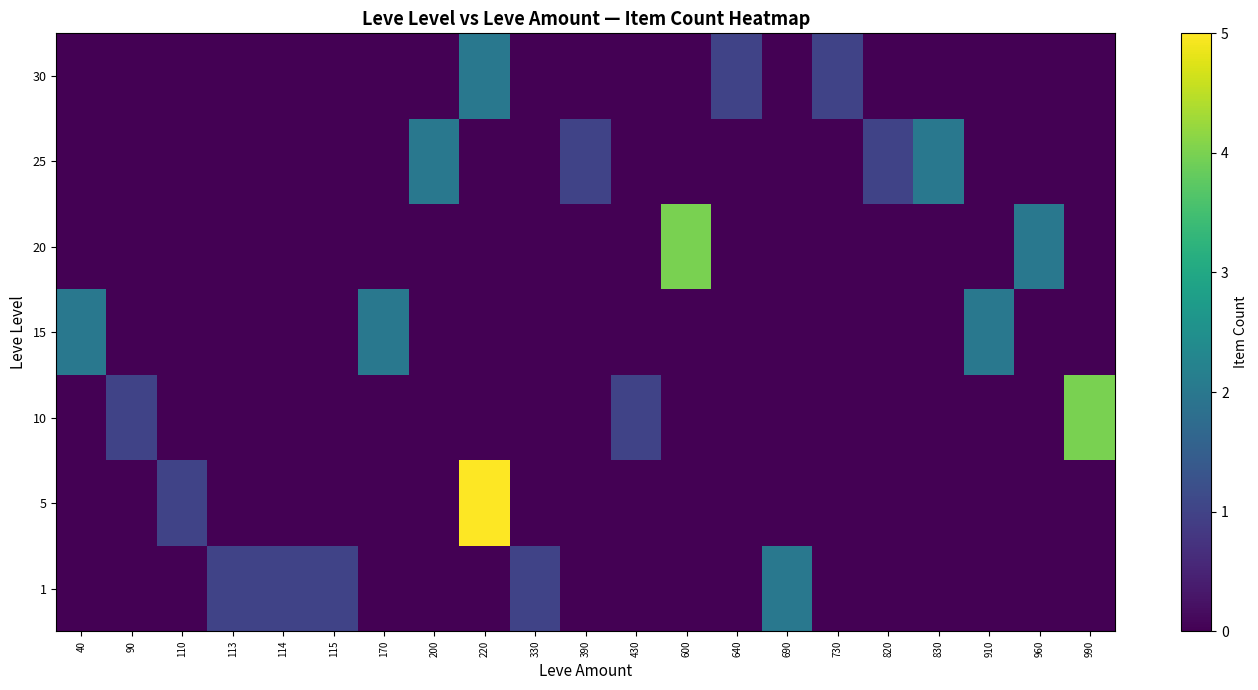

Reading right to left, what are all the values shown in this chart?

1: 990=0	960=0	910=0	830=0	820=0	730=0	690=2	640=0	600=0	430=0	390=0	330=1	220=0	200=0	170=0	115=1	114=1	113=1	110=0	90=0	40=0
5: 990=0	960=0	910=0	830=0	820=0	730=0	690=0	640=0	600=0	430=0	390=0	330=0	220=5	200=0	170=0	115=0	114=0	113=0	110=1	90=0	40=0
10: 990=4	960=0	910=0	830=0	820=0	730=0	690=0	640=0	600=0	430=1	390=0	330=0	220=0	200=0	170=0	115=0	114=0	113=0	110=0	90=1	40=0
15: 990=0	960=0	910=2	830=0	820=0	730=0	690=0	640=0	600=0	430=0	390=0	330=0	220=0	200=0	170=2	115=0	114=0	113=0	110=0	90=0	40=2
20: 990=0	960=2	910=0	830=0	820=0	730=0	690=0	640=0	600=4	430=0	390=0	330=0	220=0	200=0	170=0	115=0	114=0	113=0	110=0	90=0	40=0
25: 990=0	960=0	910=0	830=2	820=1	730=0	690=0	640=0	600=0	430=0	390=1	330=0	220=0	200=2	170=0	115=0	114=0	113=0	110=0	90=0	40=0
30: 990=0	960=0	910=0	830=0	820=0	730=1	690=0	640=1	600=0	430=0	390=0	330=0	220=2	200=0	170=0	115=0	114=0	113=0	110=0	90=0	40=0